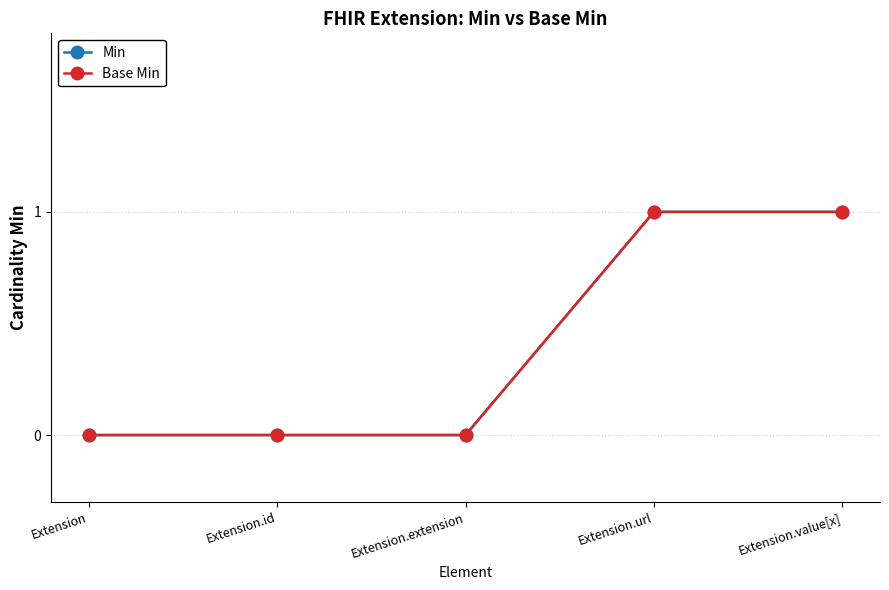

What position from the right is Extension.value[x]?

1